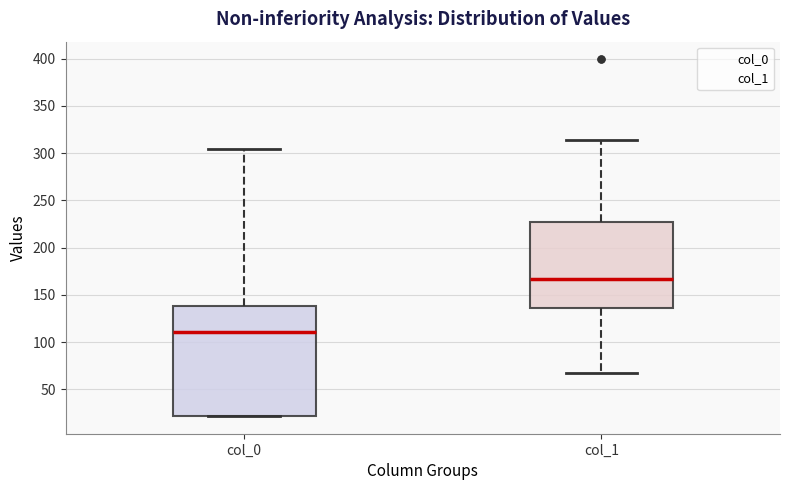

Which box is the tallest, from its lower edge to its upper edge?

col_0